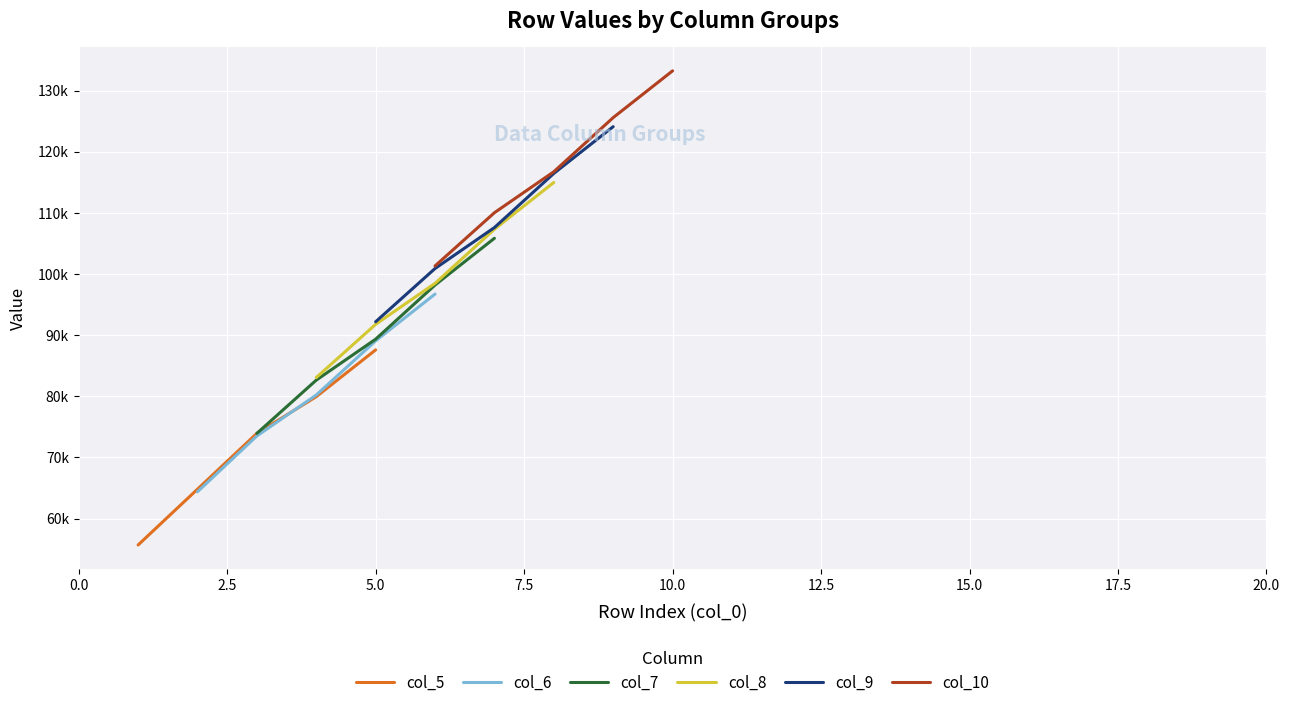

What is the difference between the maximum and minimum values in the col_9 series?

31898.2